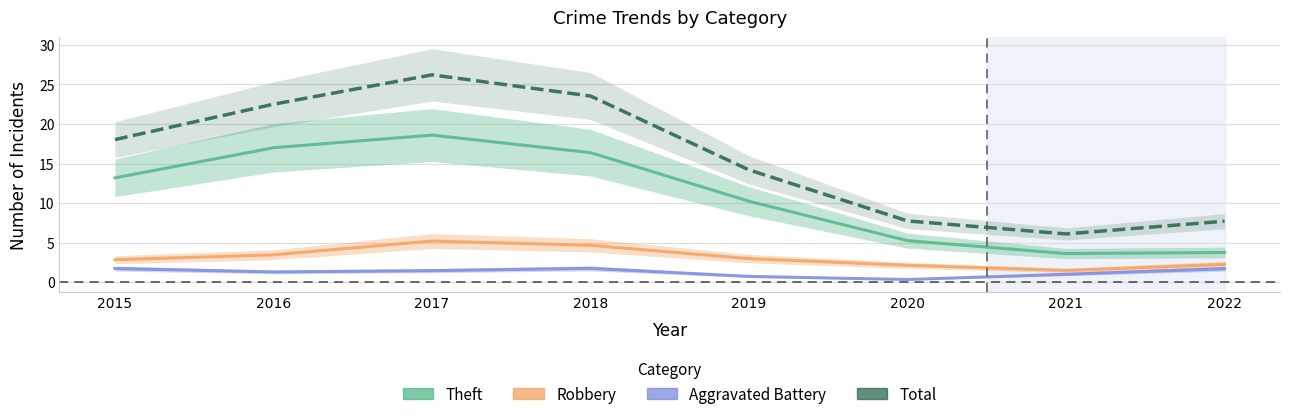

What is the total value across all series at 2016?

44.2